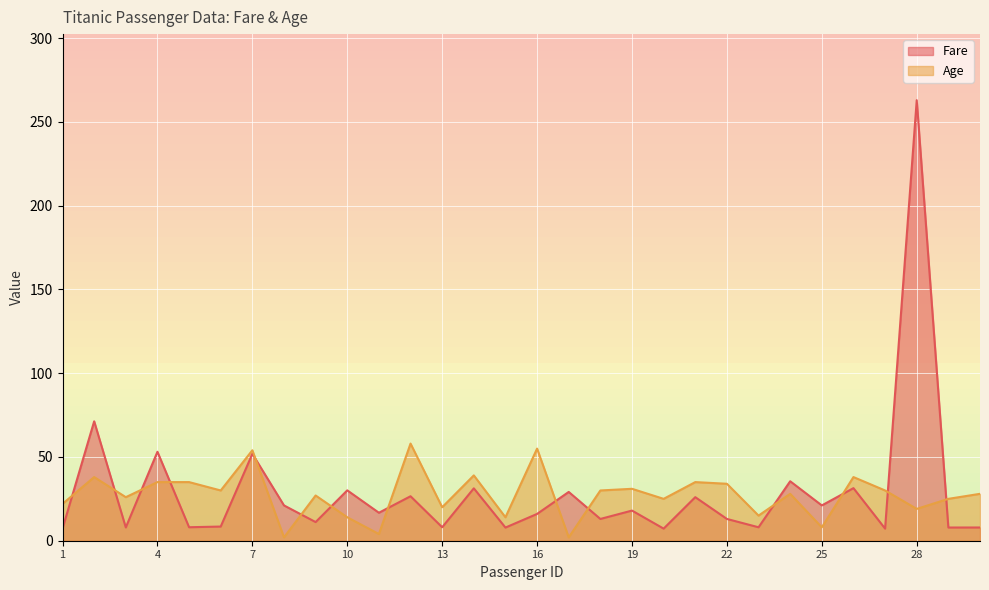

What is the difference between the maximum and minimum values in the Age series?

56.0